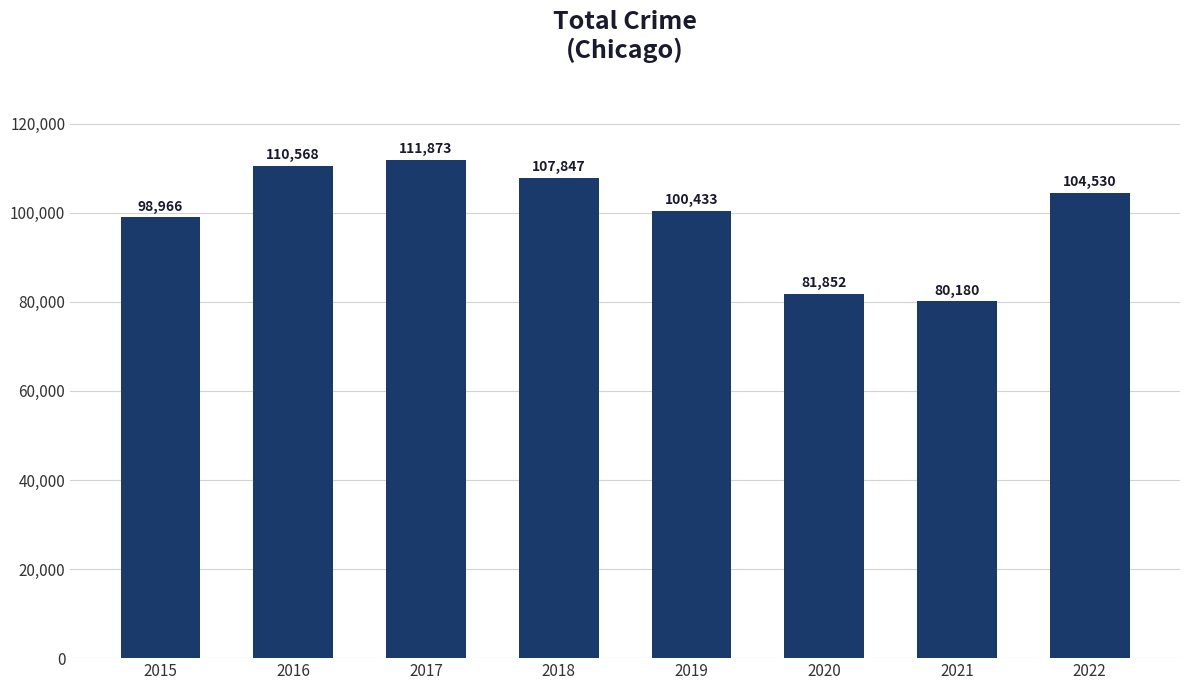

List the labels in order of value, largest first.

2017, 2016, 2018, 2022, 2019, 2015, 2020, 2021